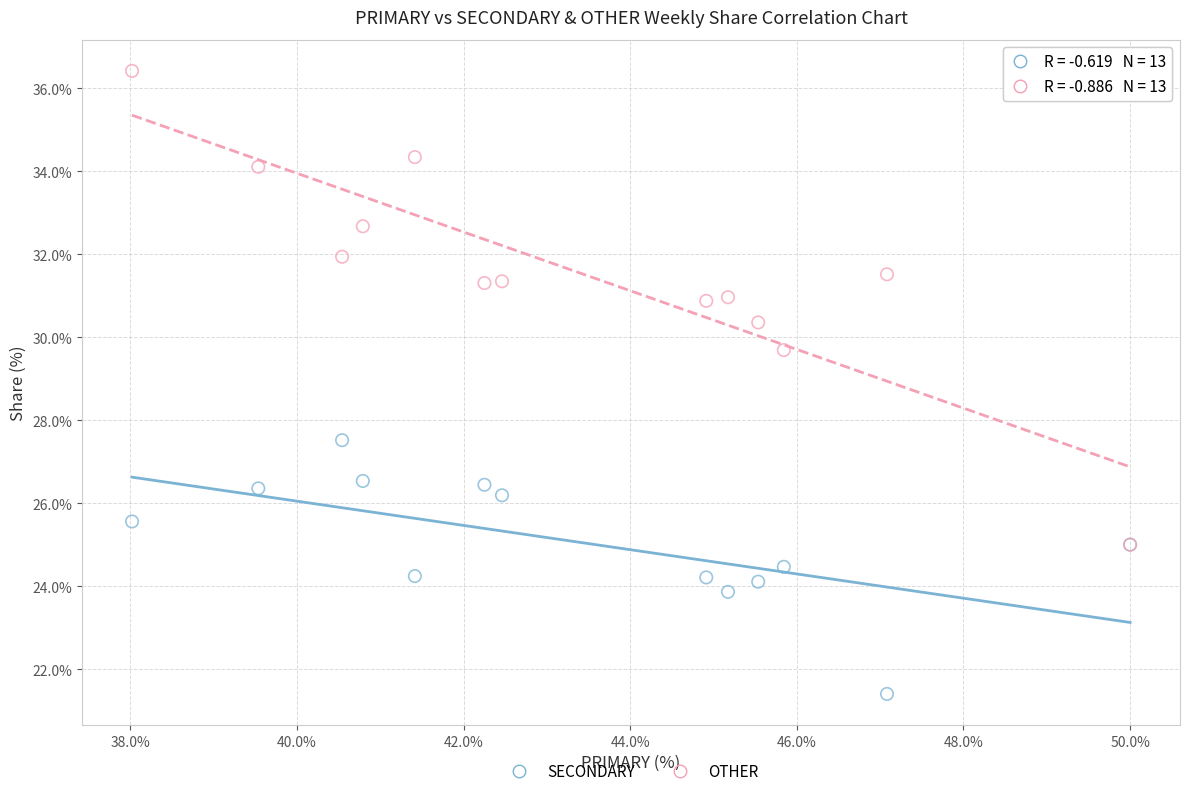

Across all series, what Y value is closest to 28?

27.5